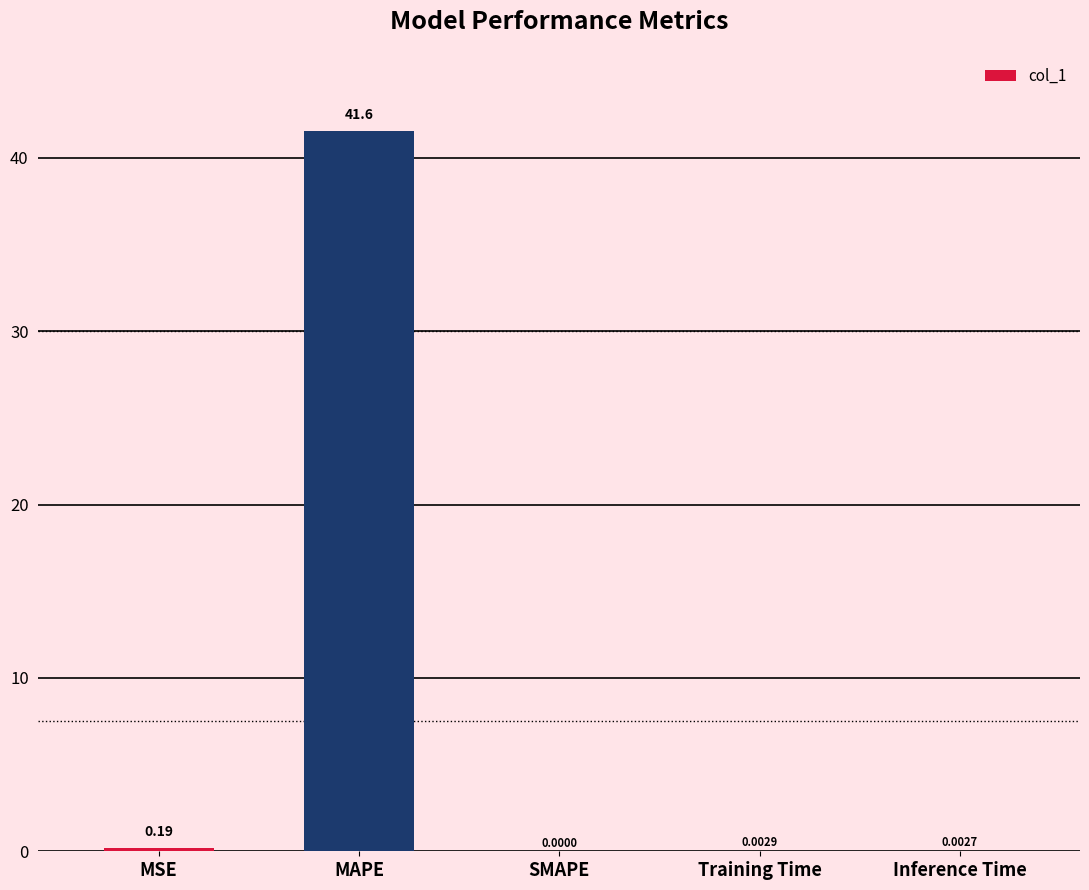

What is the greatest value displayed?

41.6